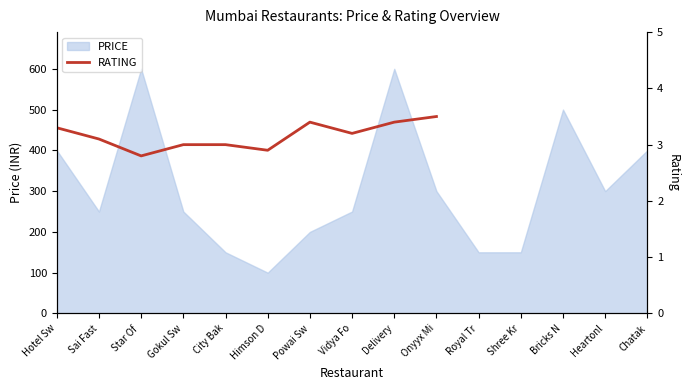

How many interior local peaks (higher than both neighbors) does the data have?

1